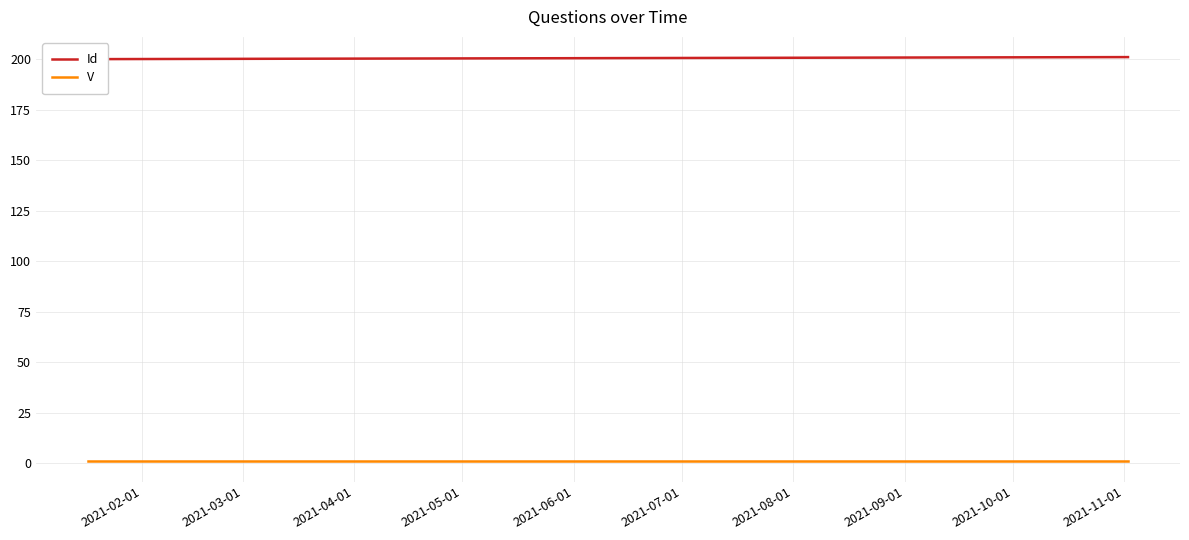

The V series shows 1 at 2021-02-01. True or false?

False